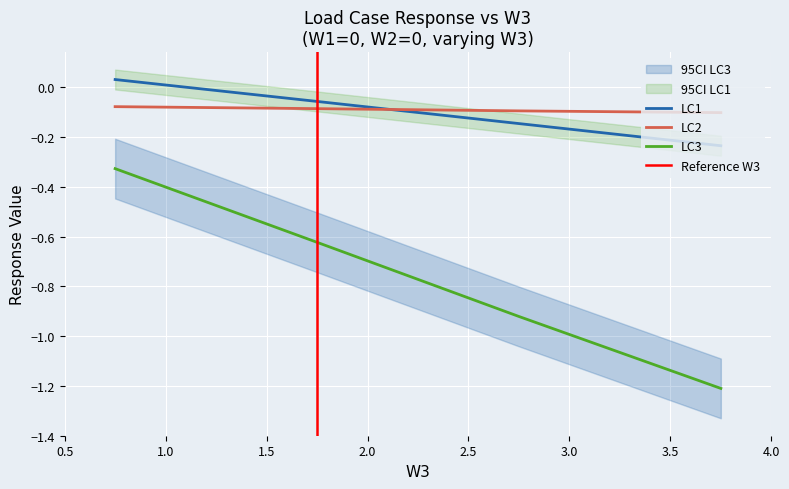

What is the label of the 2nd point from the left?

0.75